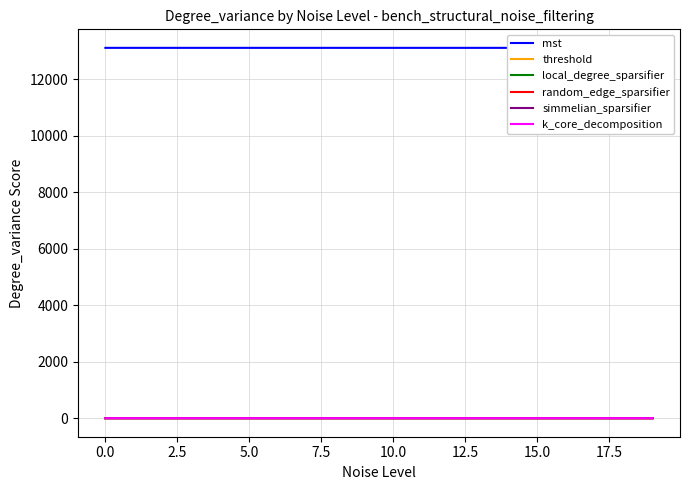

How many lines are shown in the chart?

6